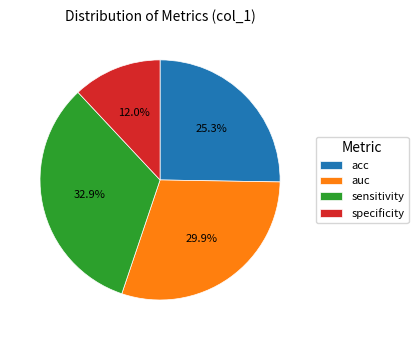

What portion of the pie excludes auc?

70.1%